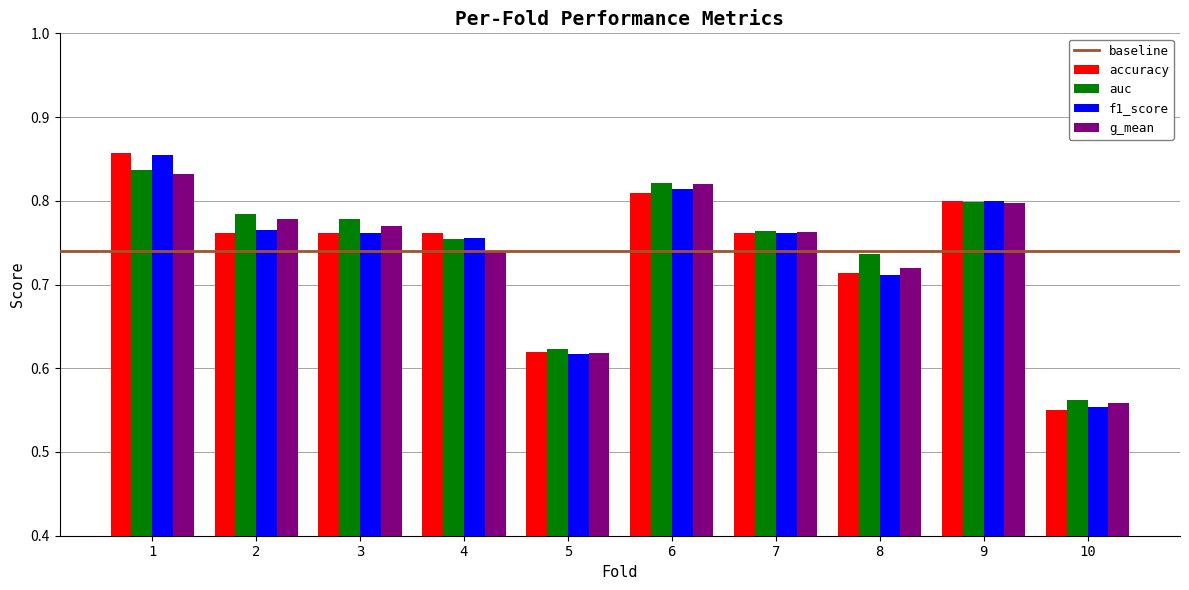

Is it true that auc equals 1.5 at 6?

False